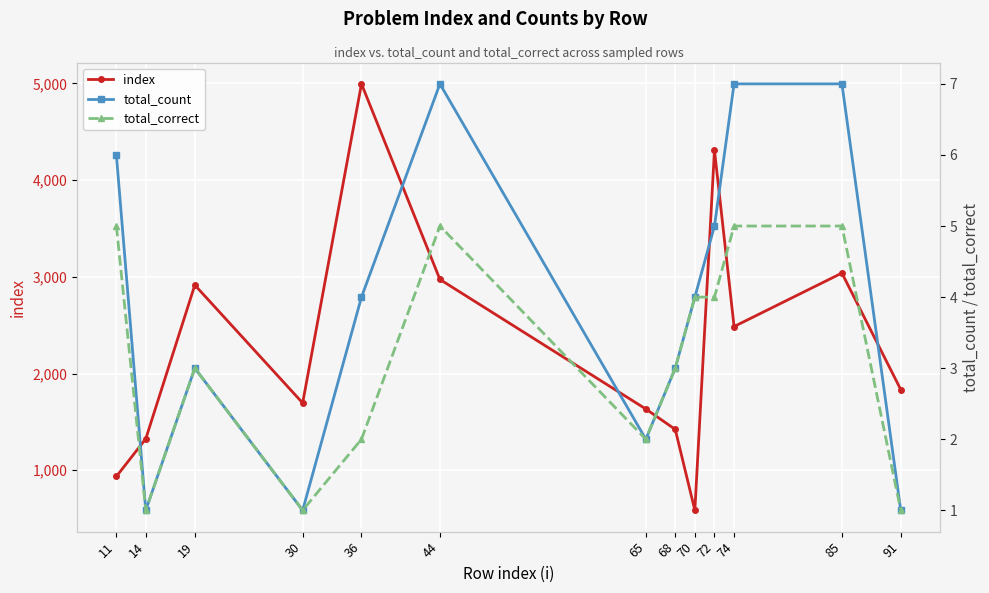

At which category is the sum across all series the highest?

36